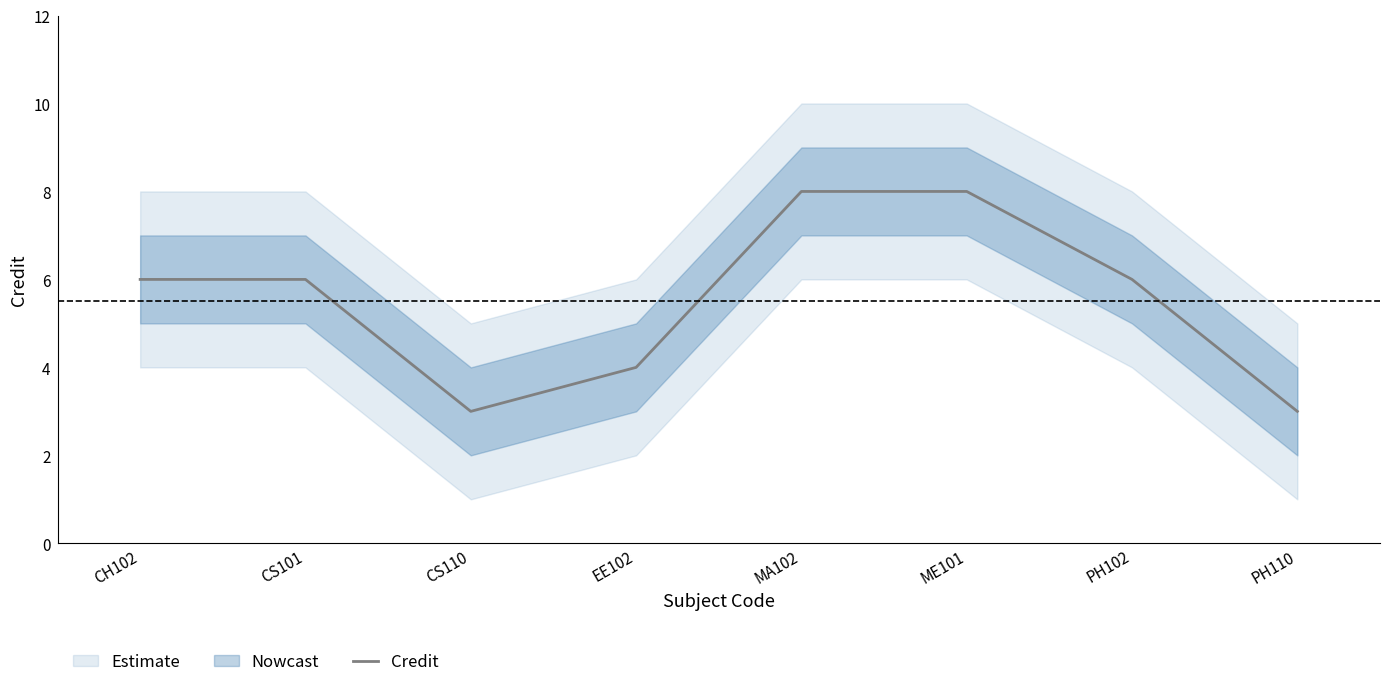

Reading left to right, transcribe all the data shown in this chart.

CH102=6	CS101=6	CS110=3	EE102=4	MA102=8	ME101=8	PH102=6	PH110=3